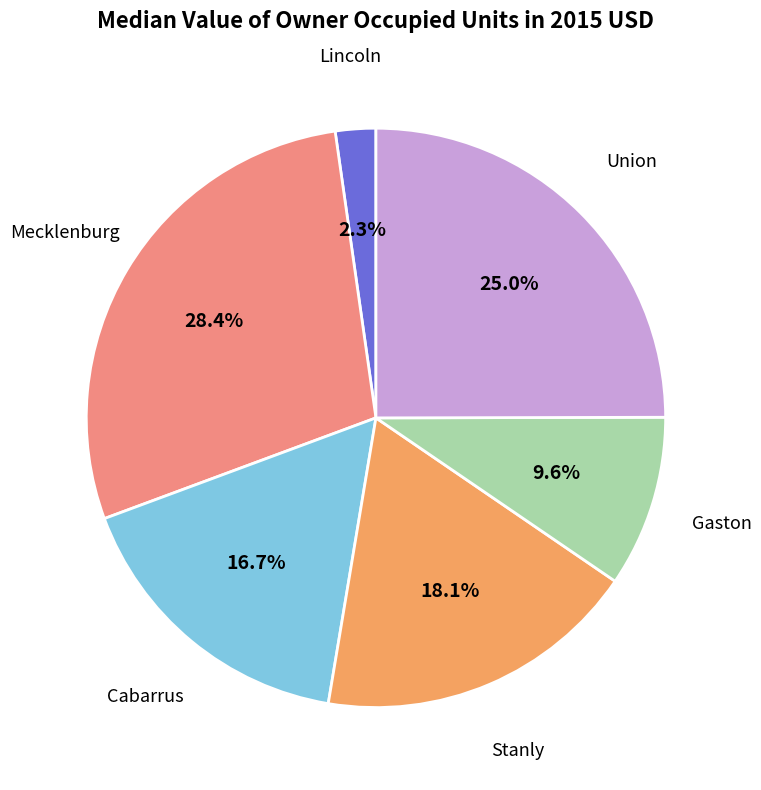

Does any single category account for the majority?

No